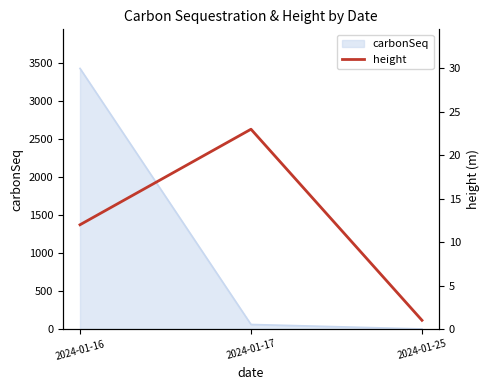

What is the minimum value shown in the chart?

1